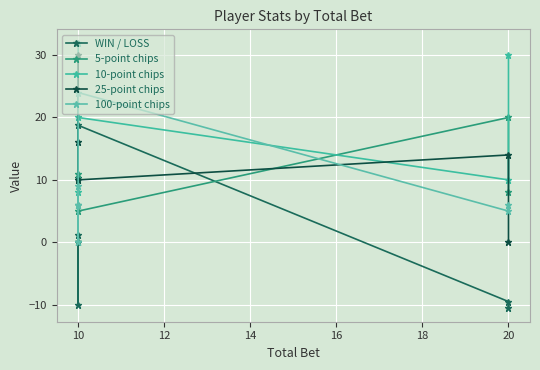

What is the difference between the second highest and minimum values in the 10-point chips series?

30.0